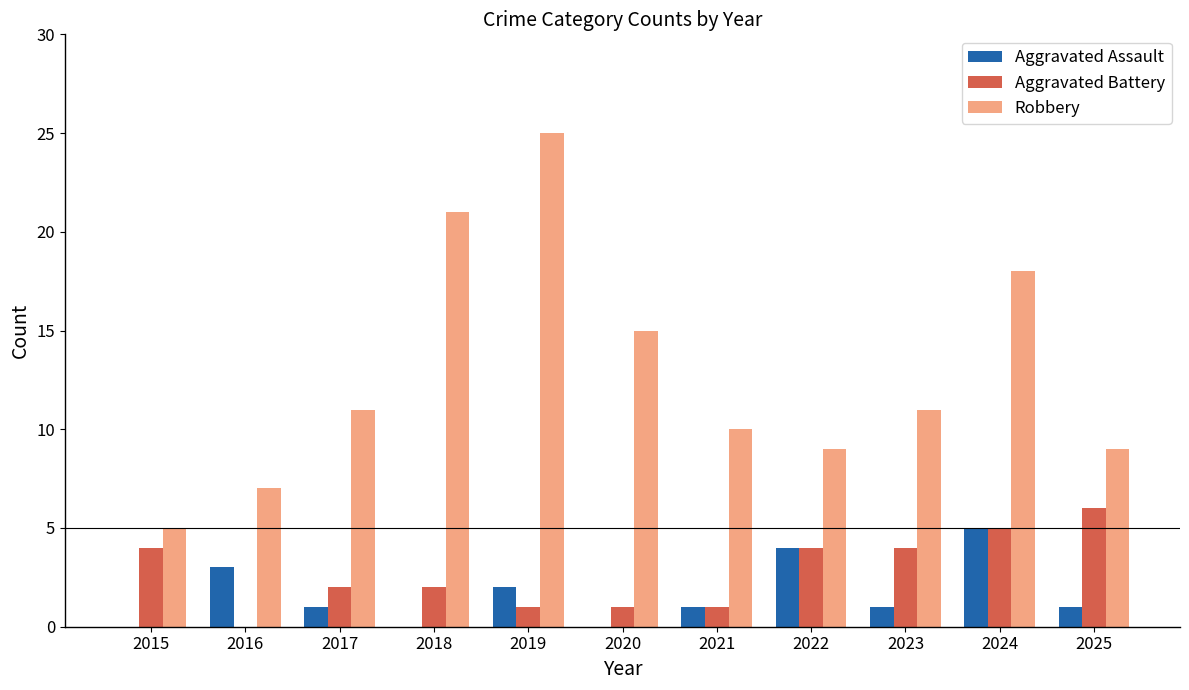

Which series has the largest total across all categories?

Robbery